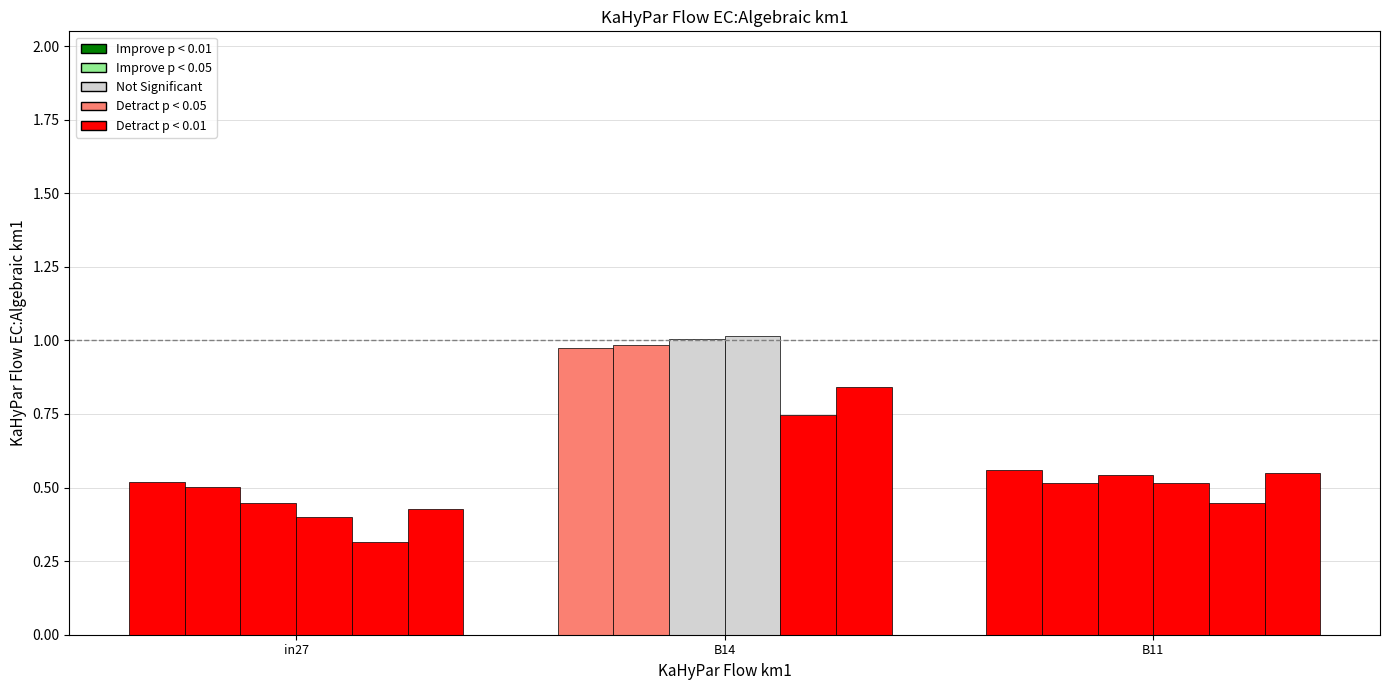

How many distinct data groups are displayed?

6